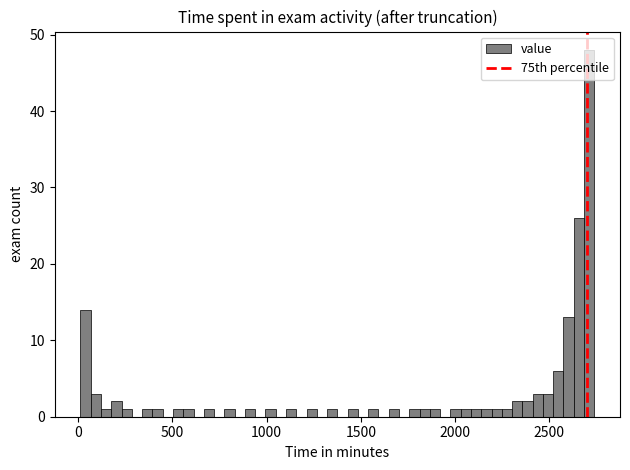

Around what value on the x-axis is the tallest bar? Give the approximate position of its centre, as read against the axis.

2700